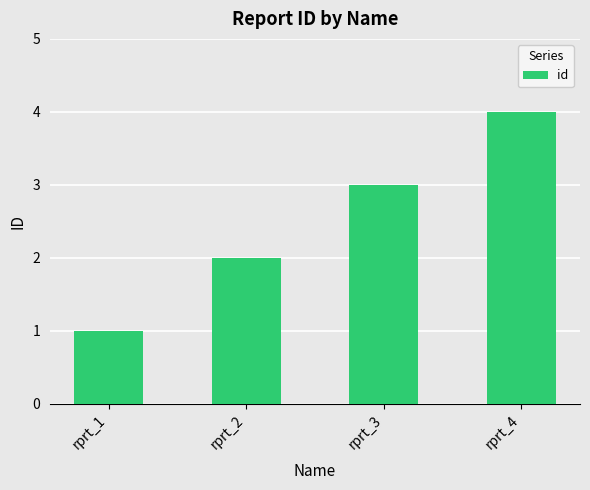

Rank the categories by value from lowest to highest.

rprt_1, rprt_2, rprt_3, rprt_4